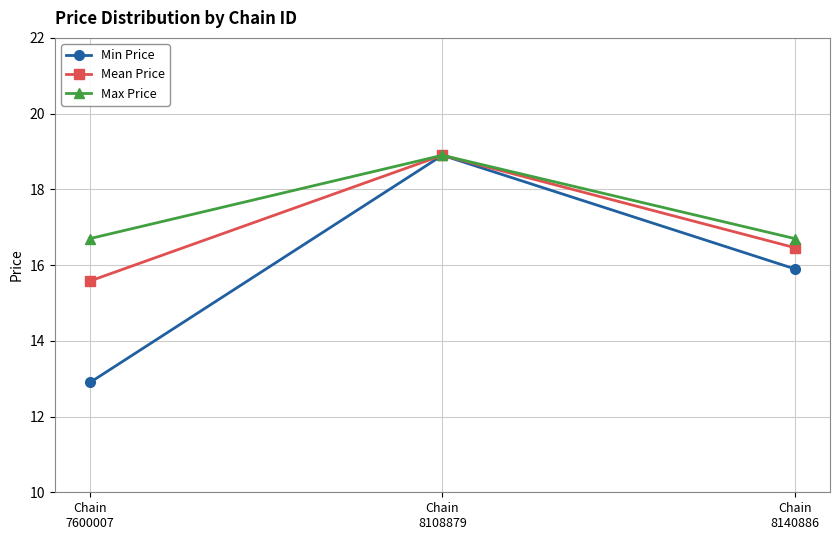

What is the average value of the Max Price series?

17.4